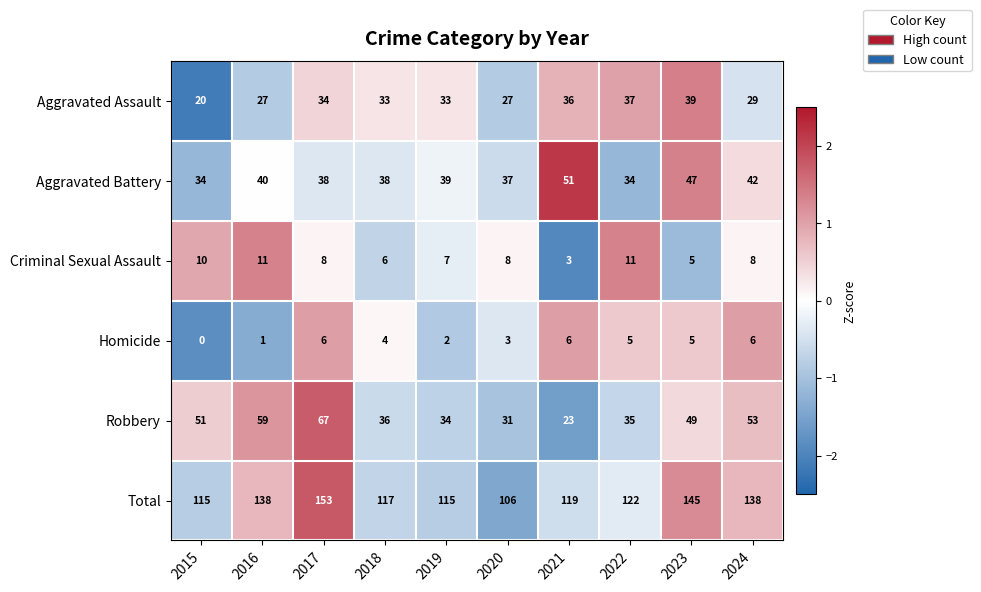

Which series changed the most between 2015 and 2024?

Total